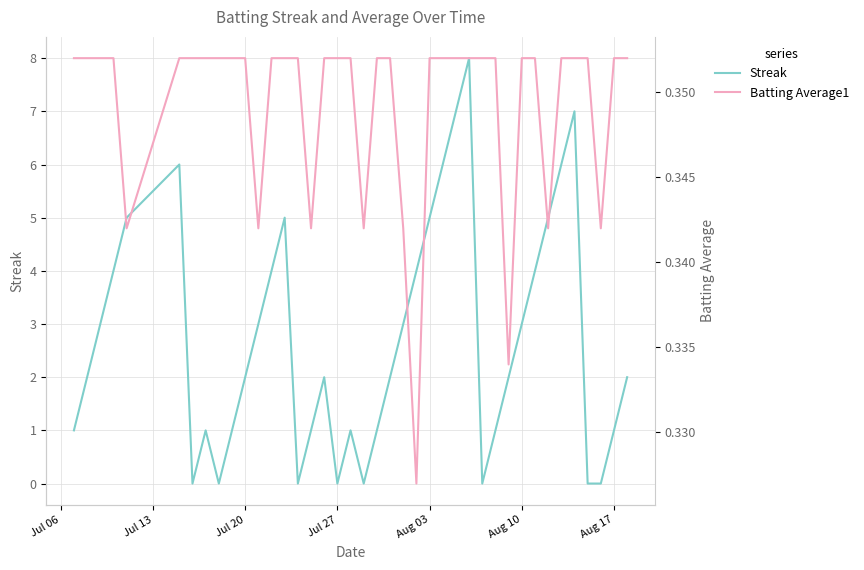

In Batting Average1, how many points are lower than both neighbors (excluding endpoints)?

8